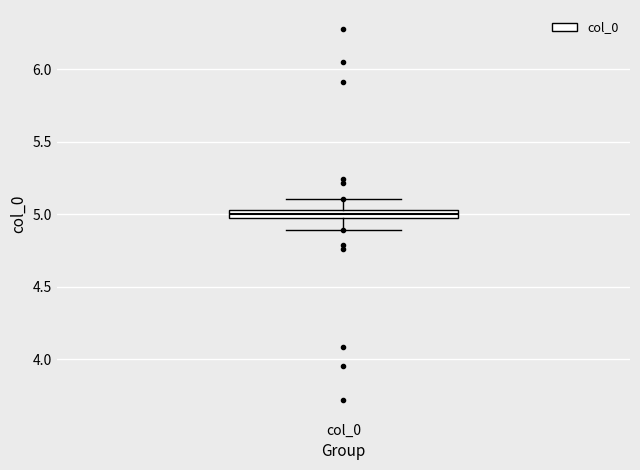

Where does the lower whisker of the box for col_0 end on the y-axis? The values are not printed on the chart, so give them approximately, as read against the axis.

4.90